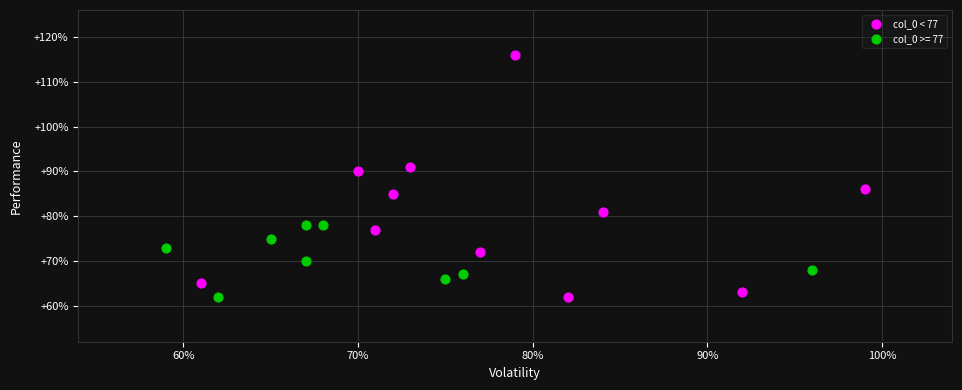

Which series has the widest spread of Y values?

col_0 < 77